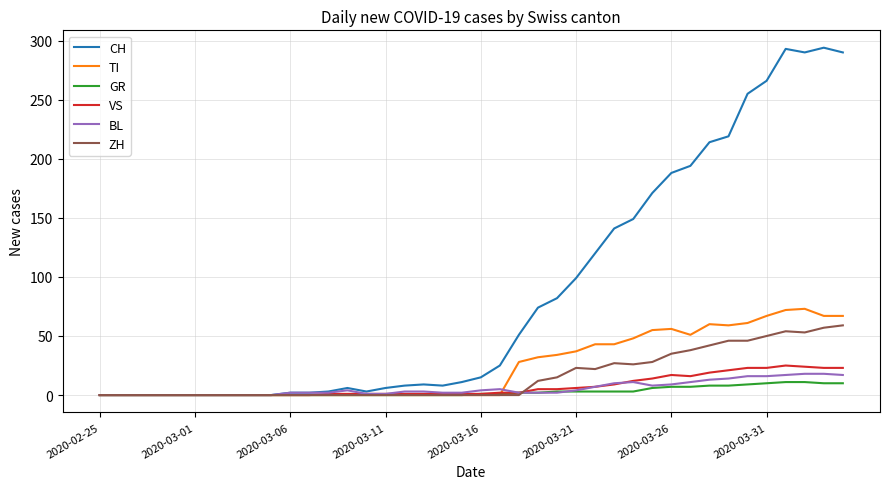

Which series has the largest range (max minus min)?

CH